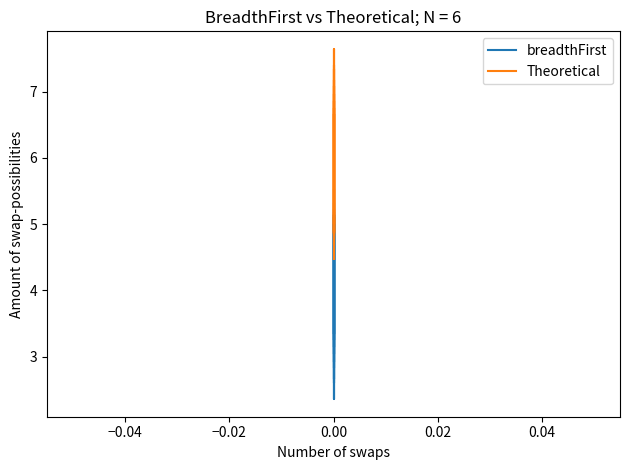

What is the minimum value shown in the chart?

2.4